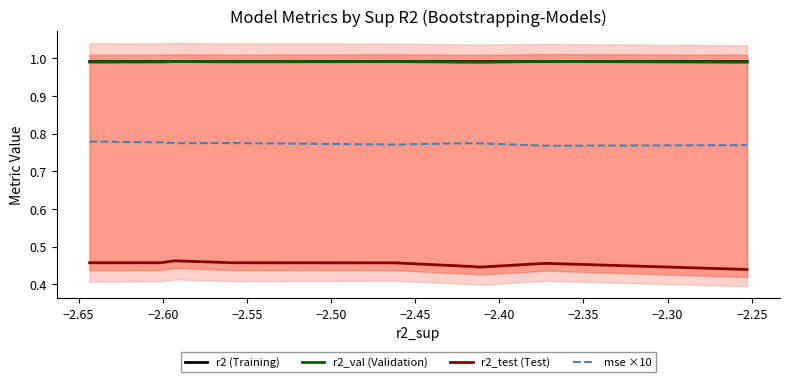

What are all the series names shown in the legend?

r2 (Training), r2_val (Validation), r2_test (Test), mse ×10